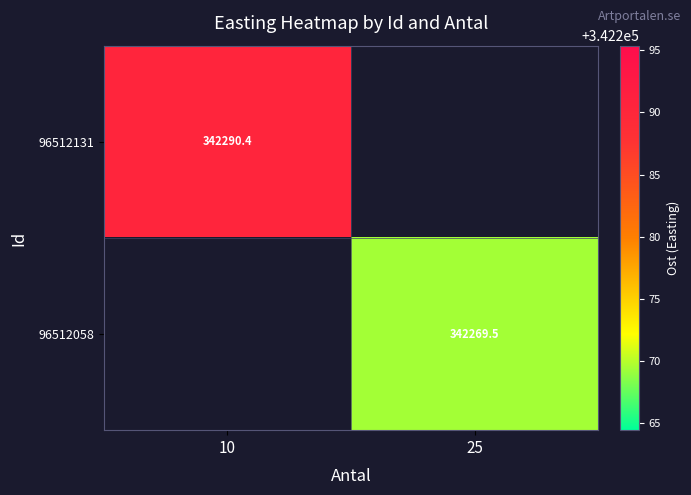

Is the value of 96512131 at 10 greater than the value of 96512058 at 25?

Yes